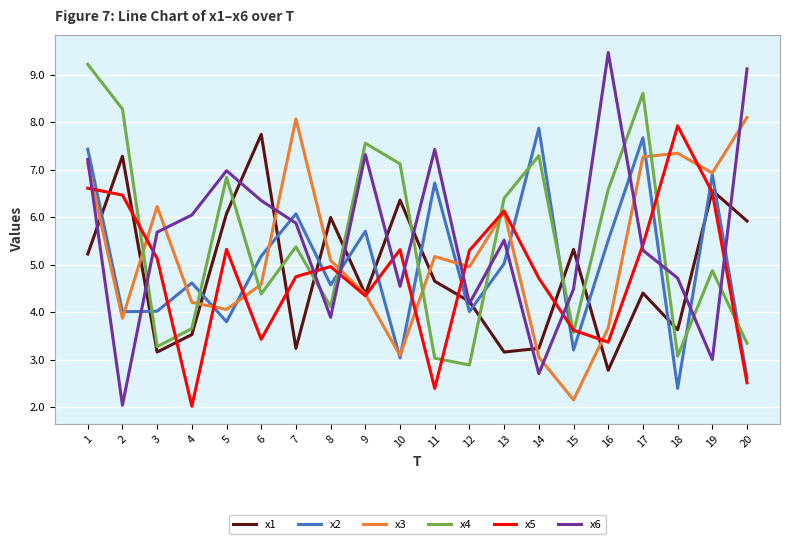

At which category is the sum across all series the highest?

1